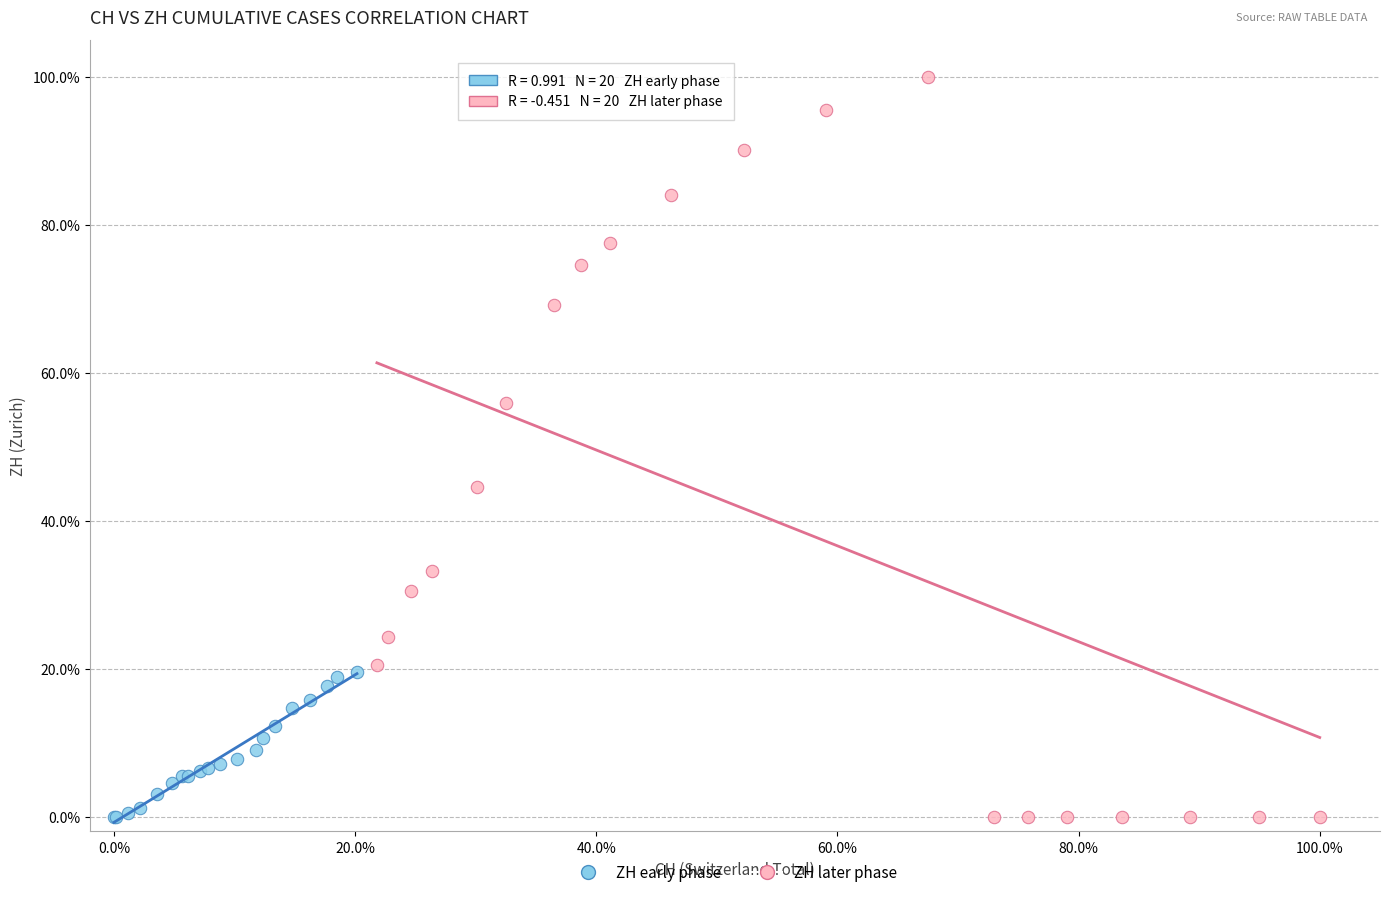

Which series has the widest spread of Y values?

ZH later phase